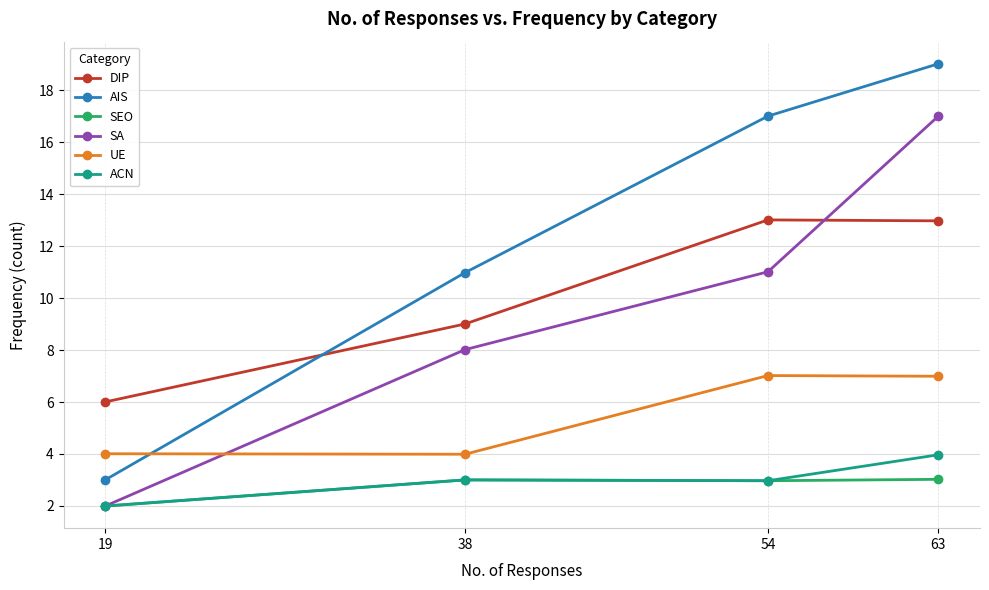

What is the spread (max minus min) of values at 38?

8.0